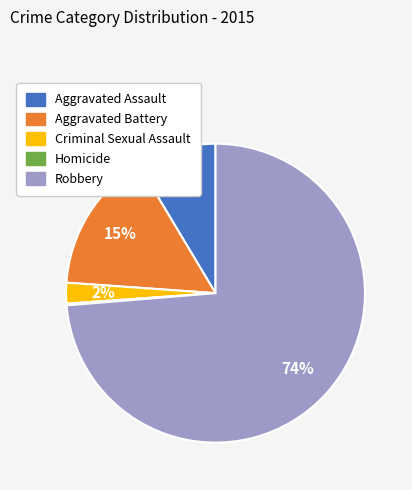

Do Aggravated Battery and Criminal Sexual Assault together represent more than half of the pie?

No